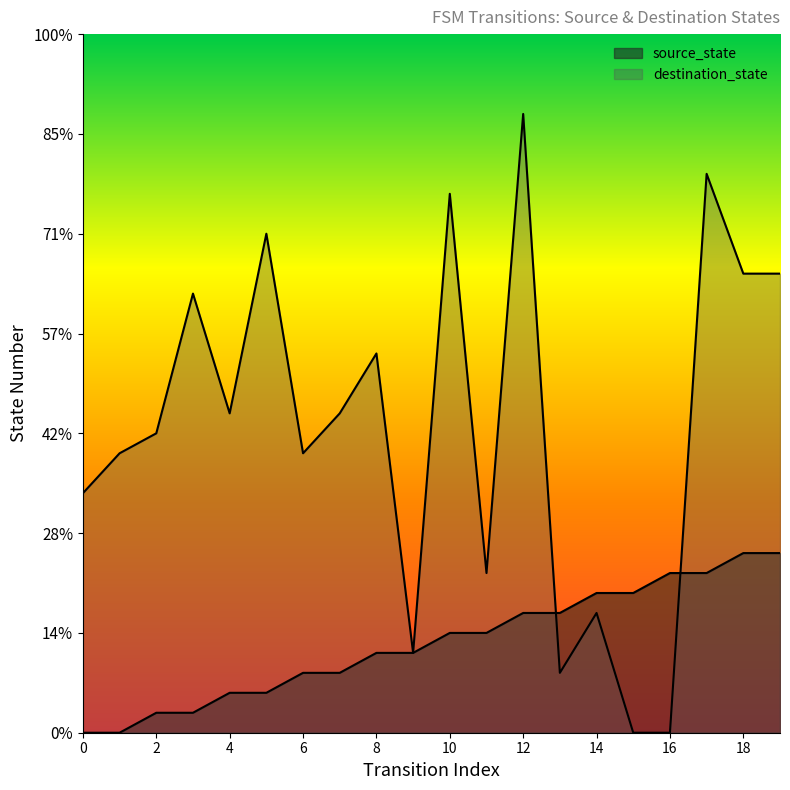

True or false: source_state has more than 2 interior local peaks.

False